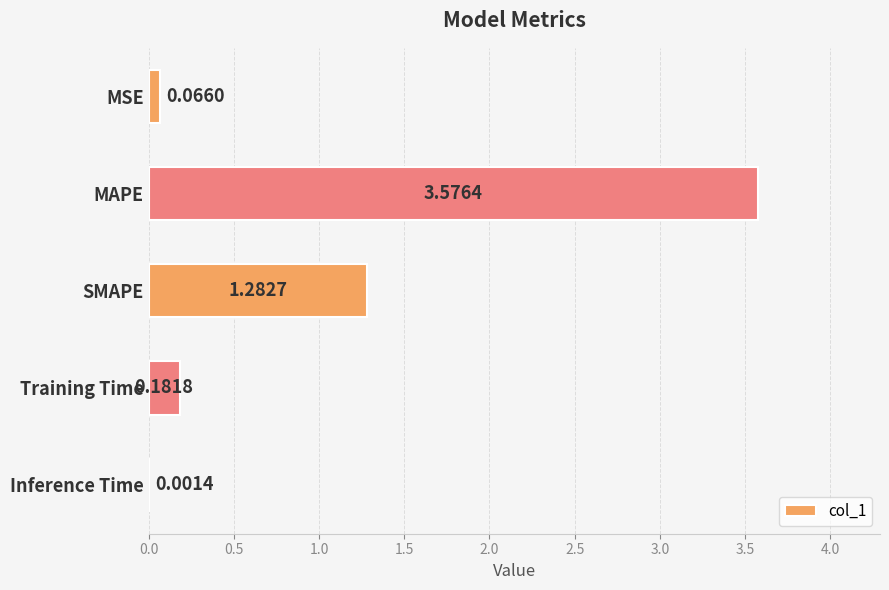

Which label corresponds to the largest value in the chart?

MAPE